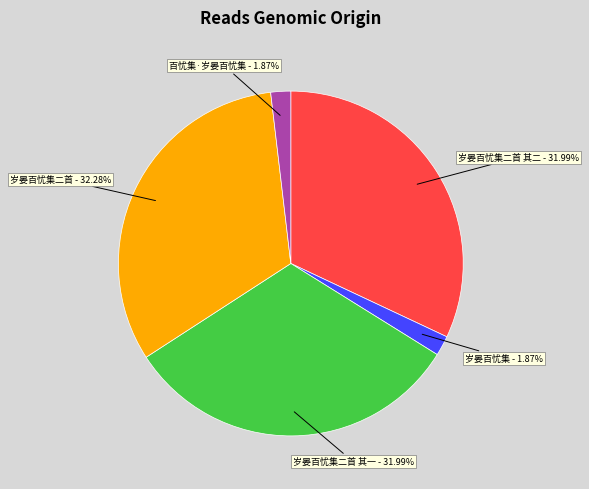

Is there any slice that represents more than half of the pie?

No